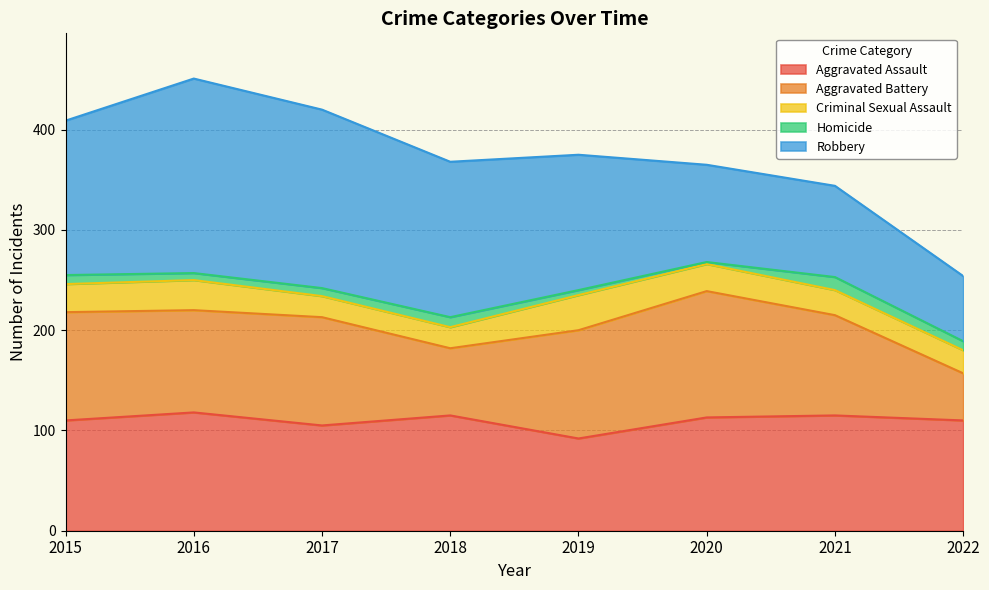

What is the difference between the highest and lowest values at 2015?

145